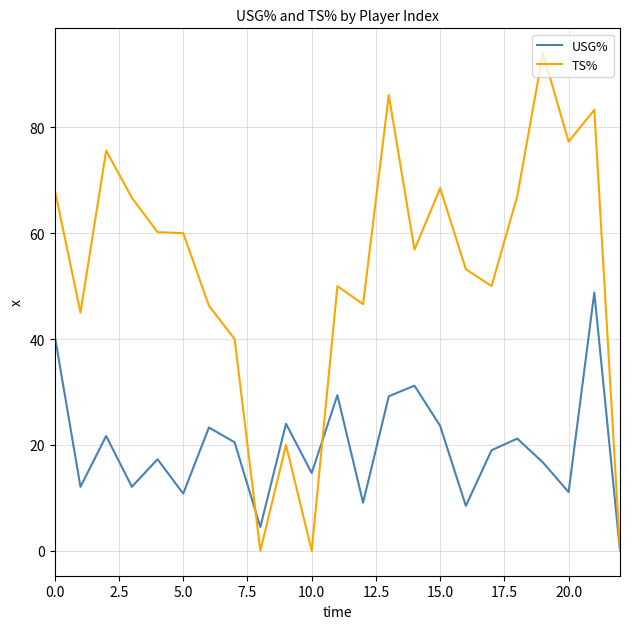

List the series in order of their peak value, lowest first.

USG%, TS%